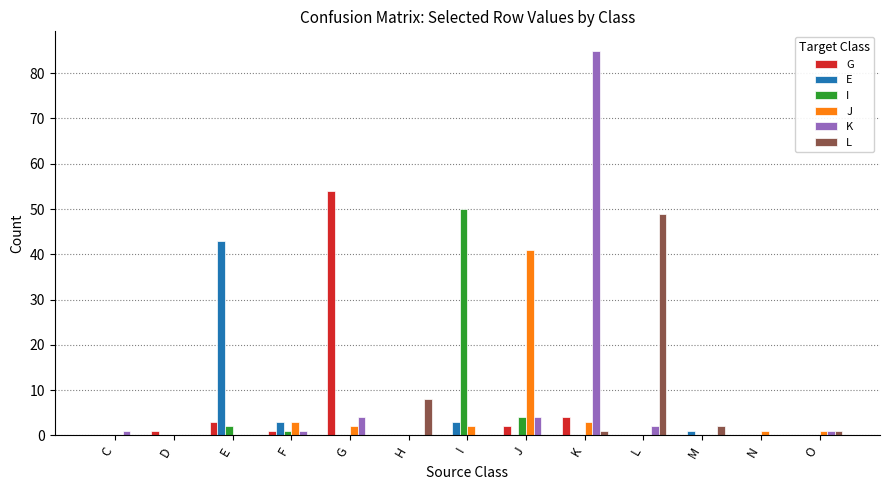

Which series has the largest total across all categories?

K